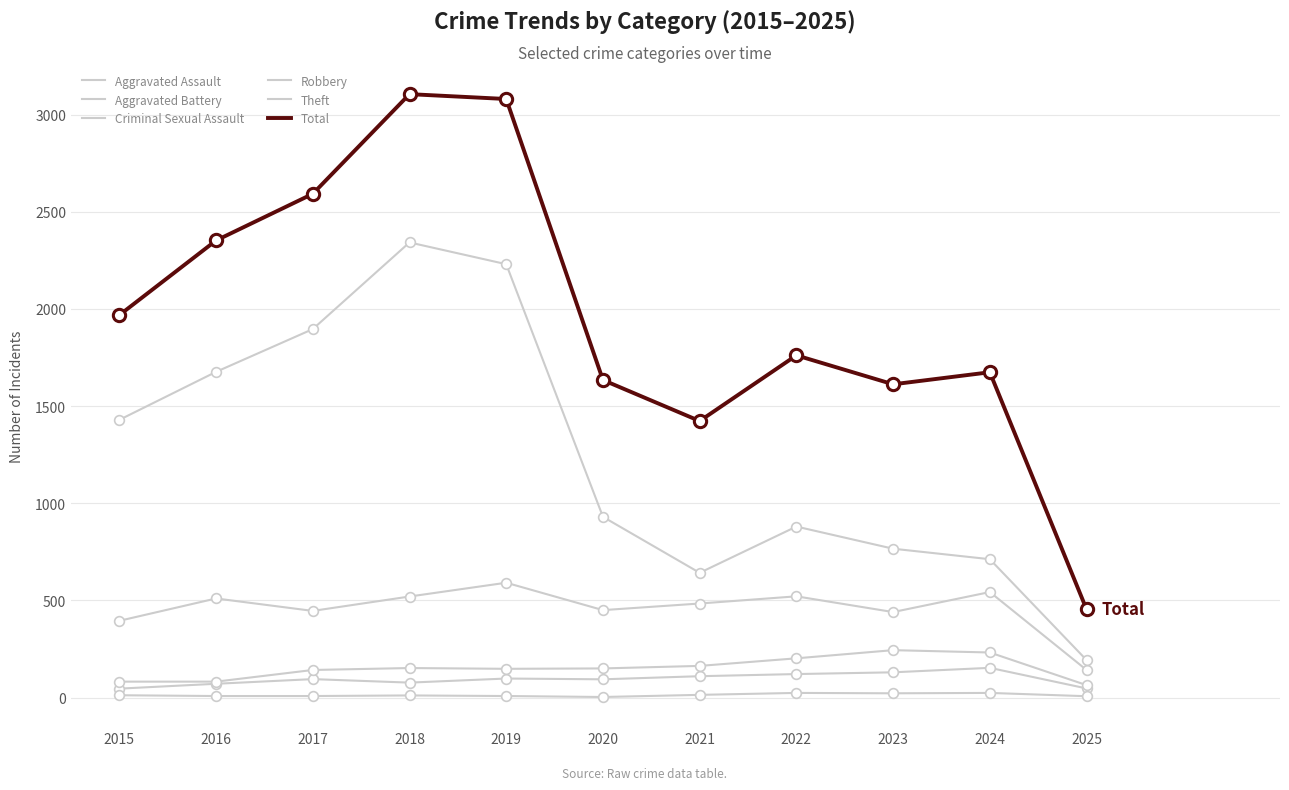

Is the value of Total at 2023 greater than the value of Aggravated Battery at 2021?

Yes